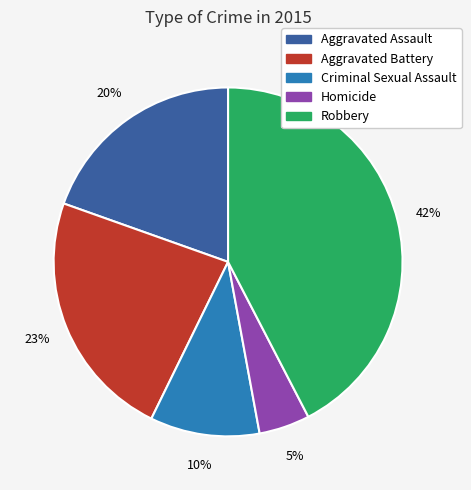

What is the ratio of the value at Robbery to the value at Aggravated Battery?

1.8